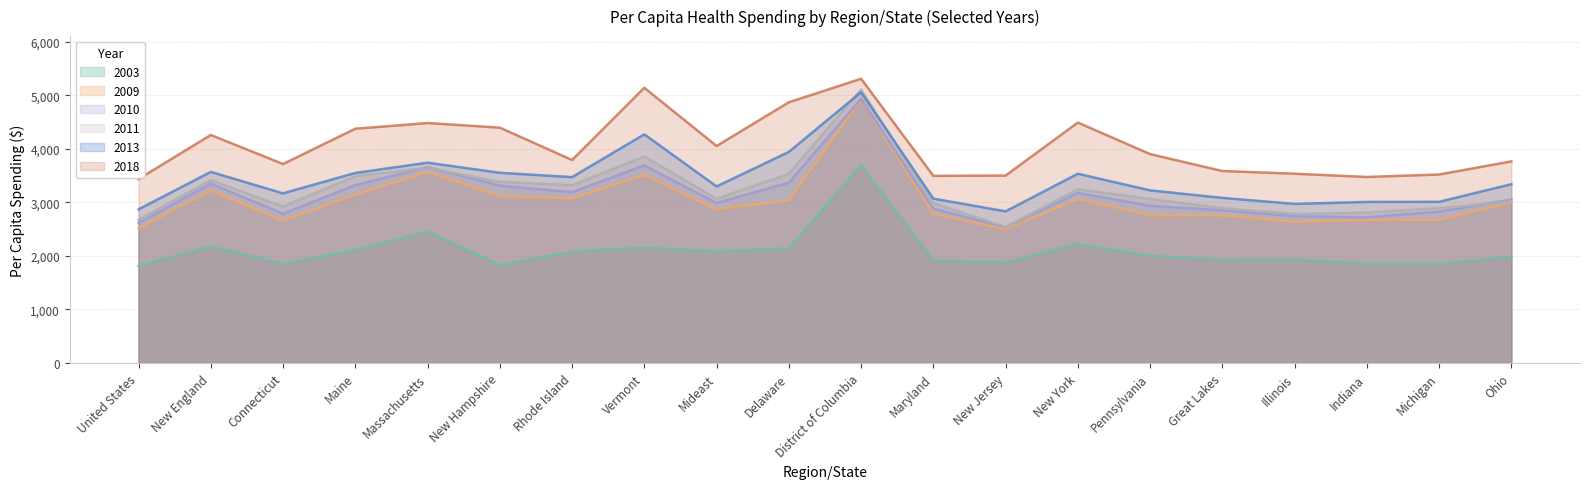

What is the label of the 1st point from the left?

United States